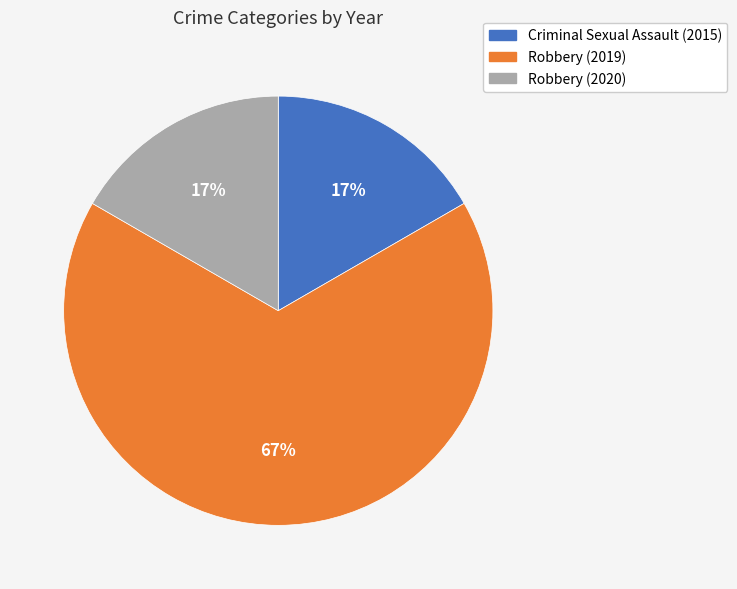

The Robbery (2019) slice represents 67% of the pie. True or false?

True